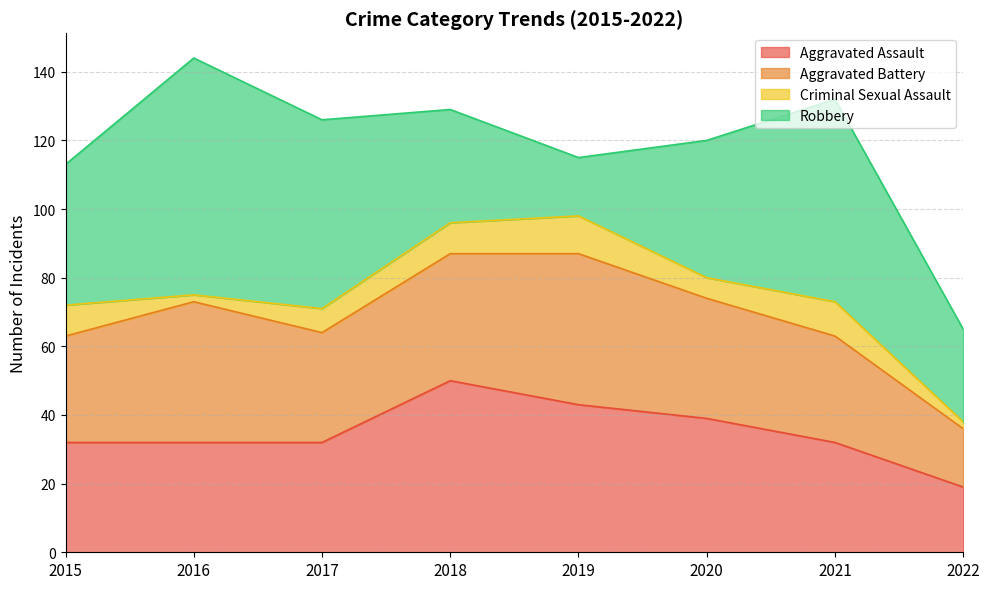

Is it true that Aggravated Assault equals 19 at 2022?

True